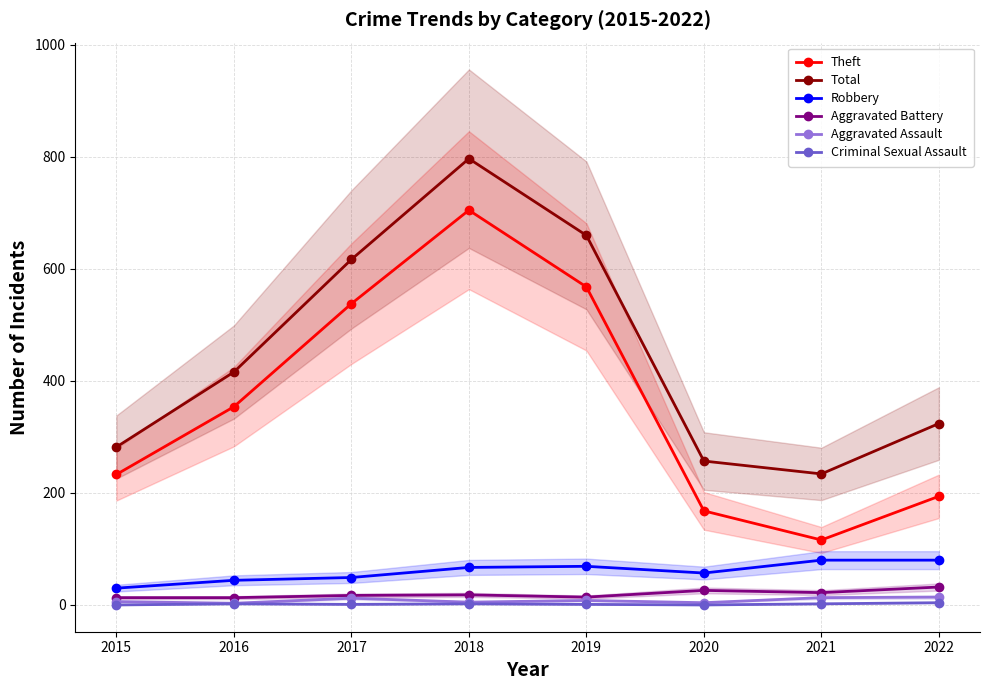

At 2016, list the series in order from largest to smallest.

Total, Theft, Robbery, Aggravated Battery, Aggravated Assault, Criminal Sexual Assault